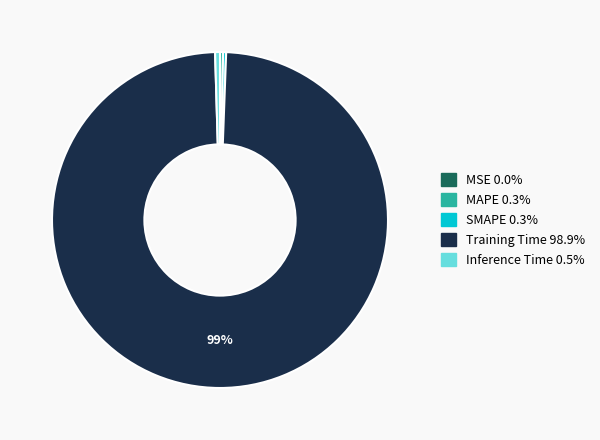

Do MAPE and Training Time together represent more than half of the pie?

Yes